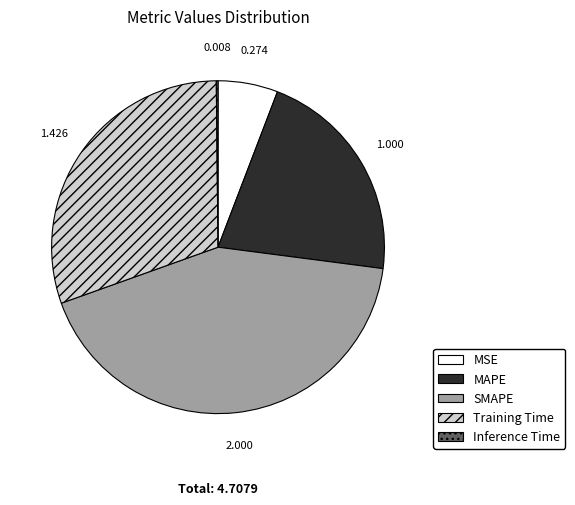

Which slice is the largest?

SMAPE